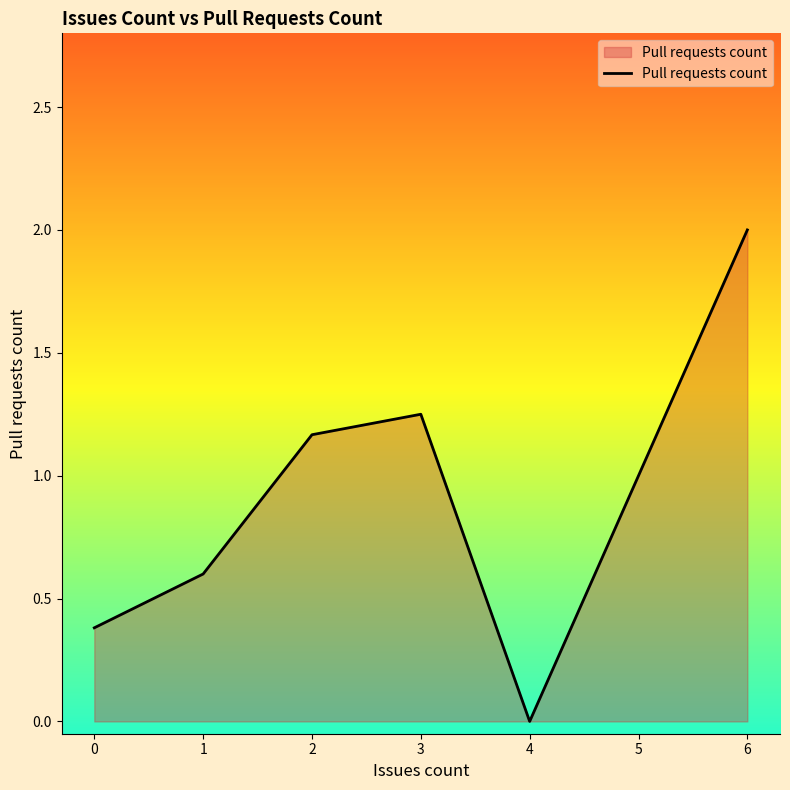

The chart shows a value of 2.0 at 6. True or false?

True